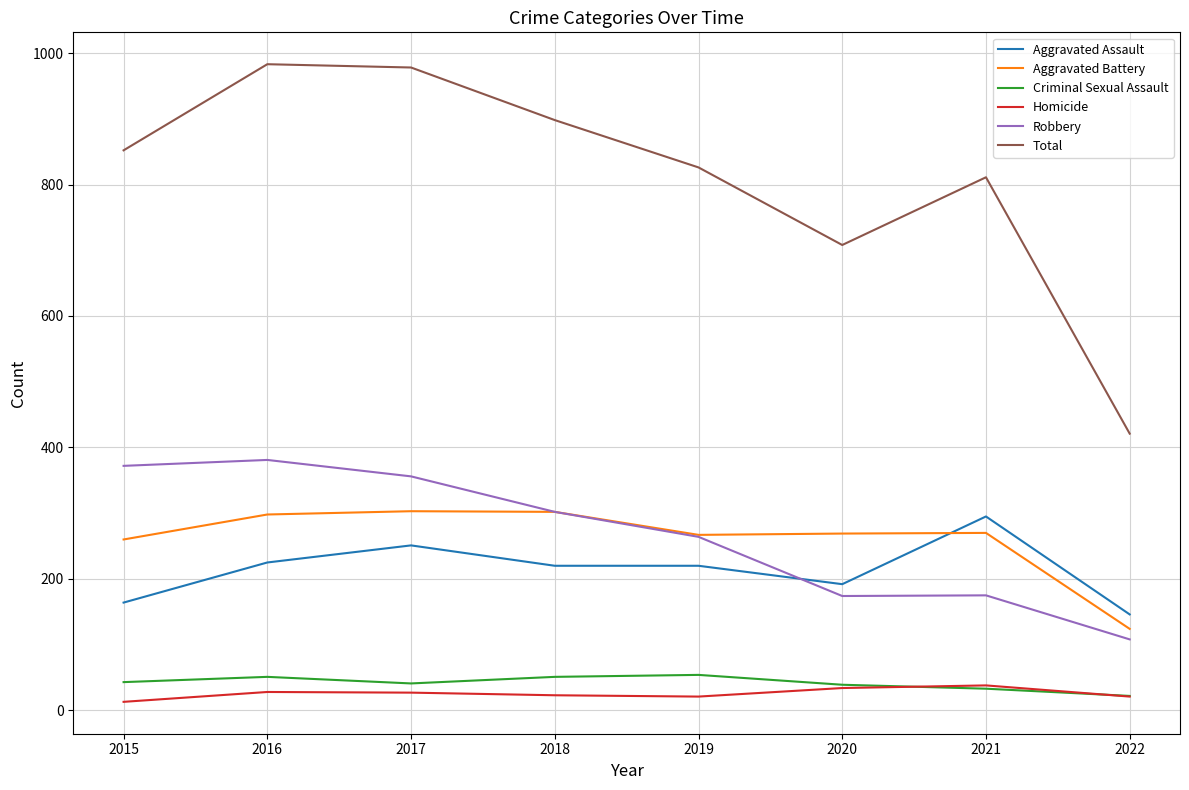

What is the sum of the Aggravated Assault values at 2019 and 2016?

445